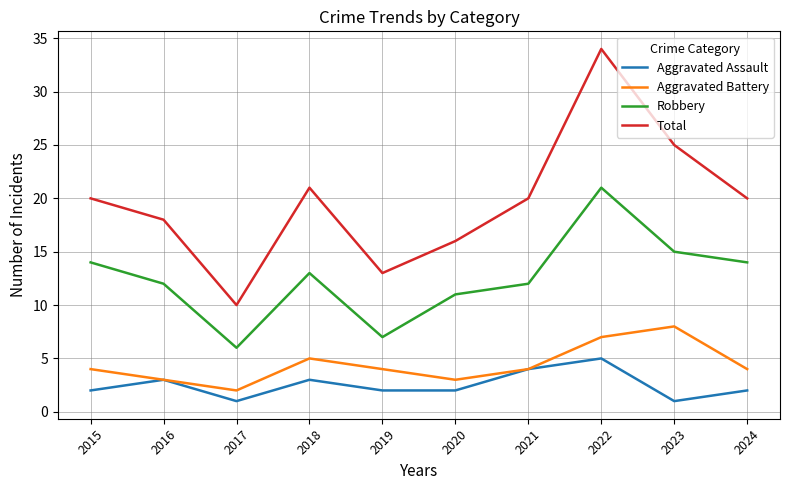

What are all the series names shown in the legend?

Aggravated Assault, Aggravated Battery, Robbery, Total